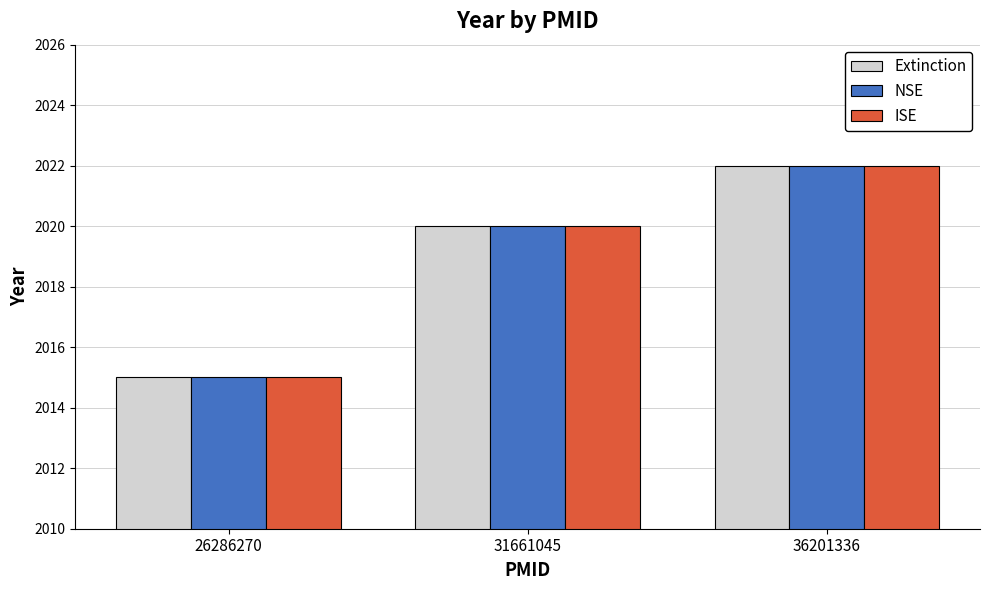

What is the approximate value of NSE at 31661045?

2020